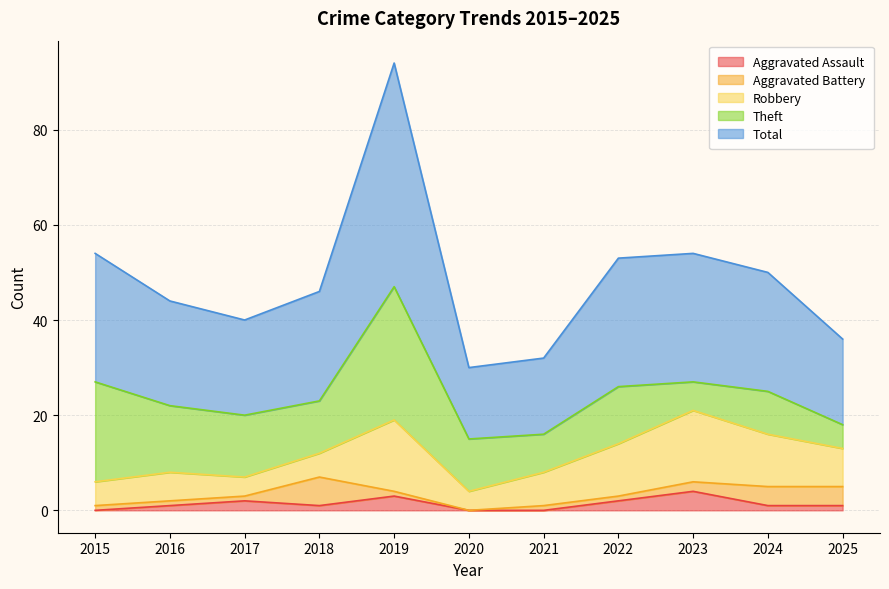

At which label does Theft first exceed 11?

2015